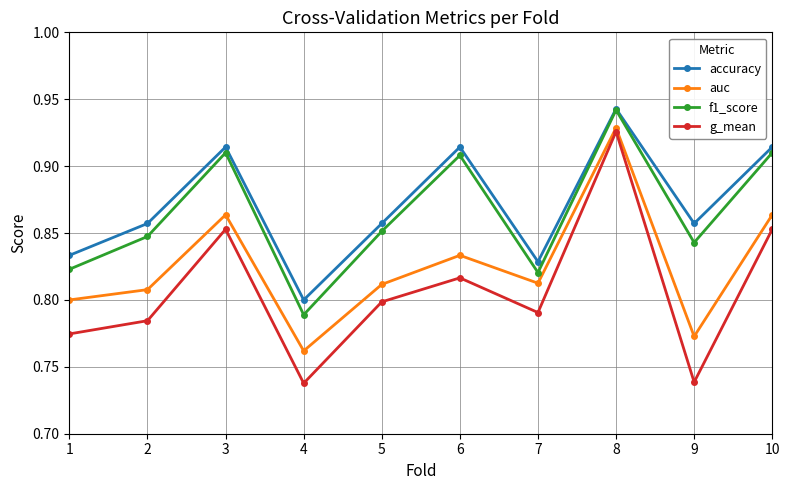

Is this an area chart (filled region under the line)?

No